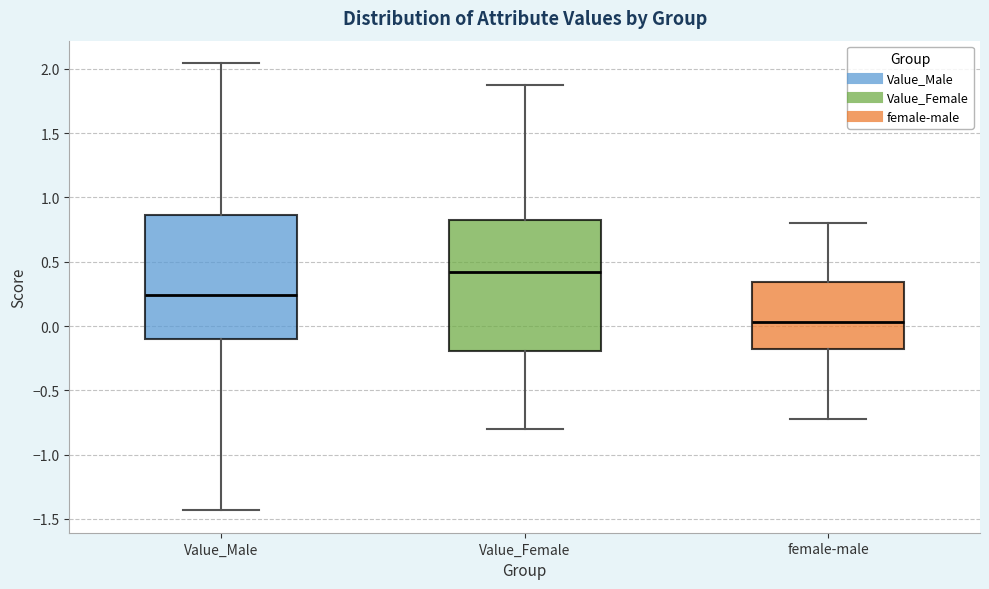

Which box is the tallest, from its lower edge to its upper edge?

Value_Female